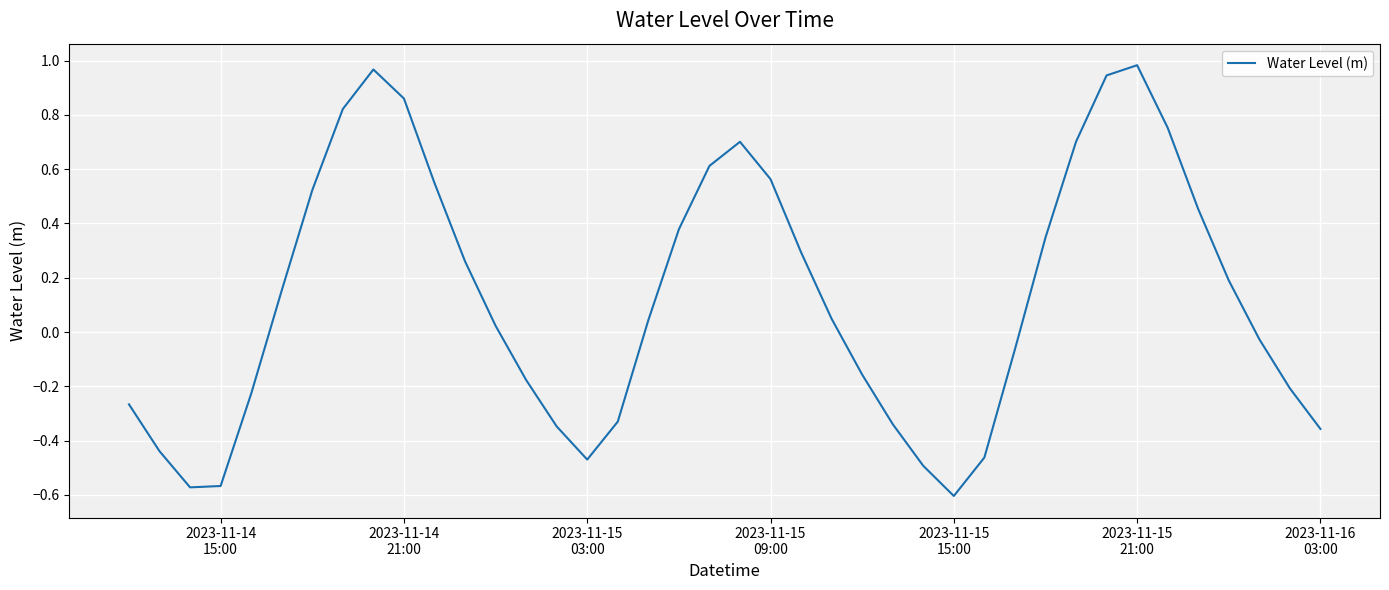

How many negative values are there?

18